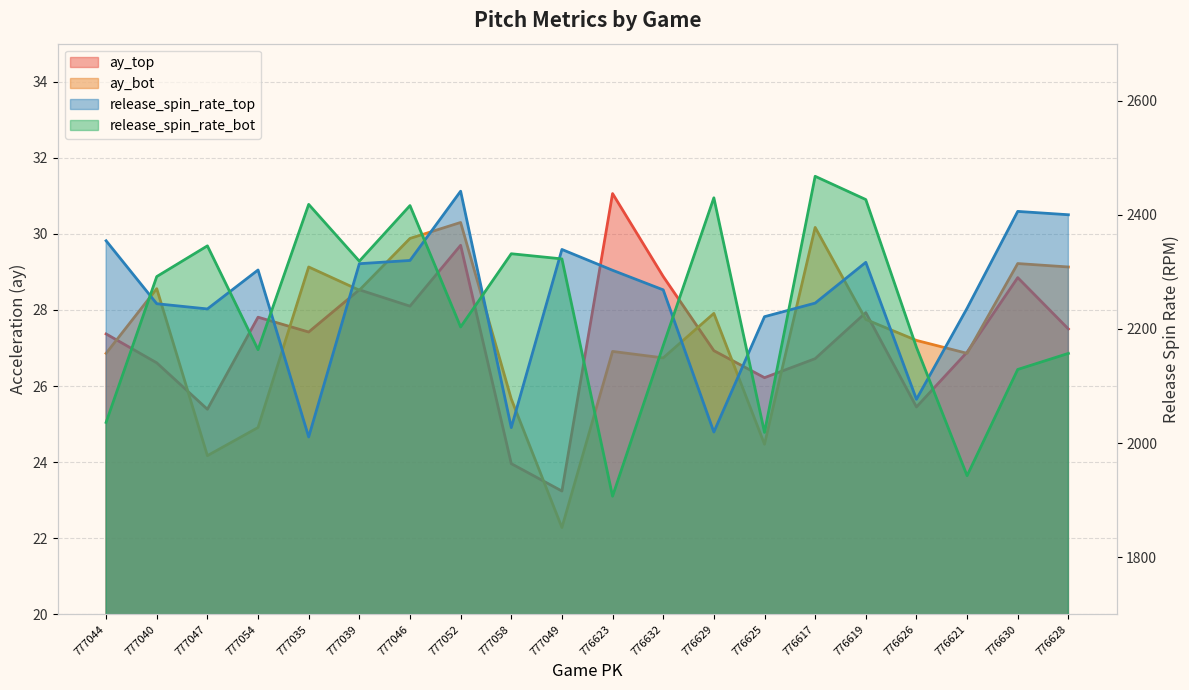

Which category has the highest value in the ay_top series?

776623